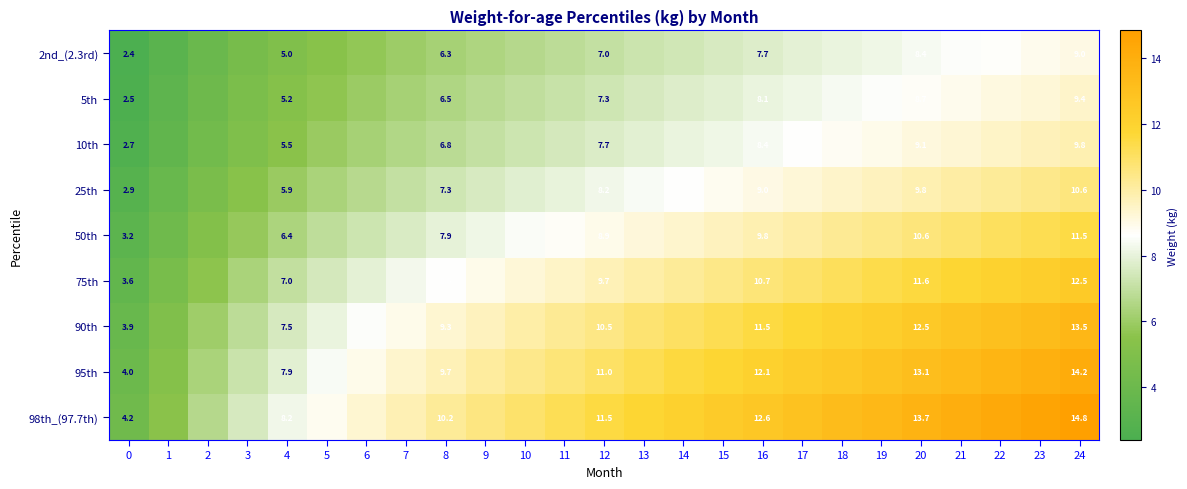

What is the total value across all series at 8?

72.6